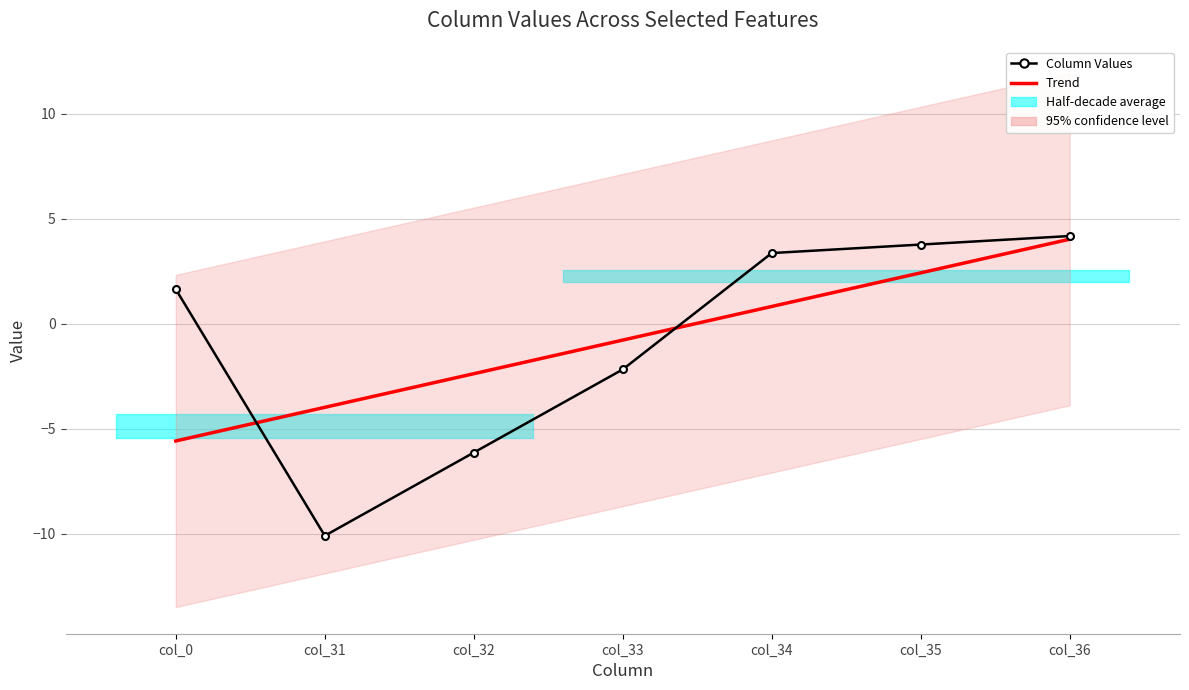

What is the value of the Trend point at the 2nd from the left?

-4.0